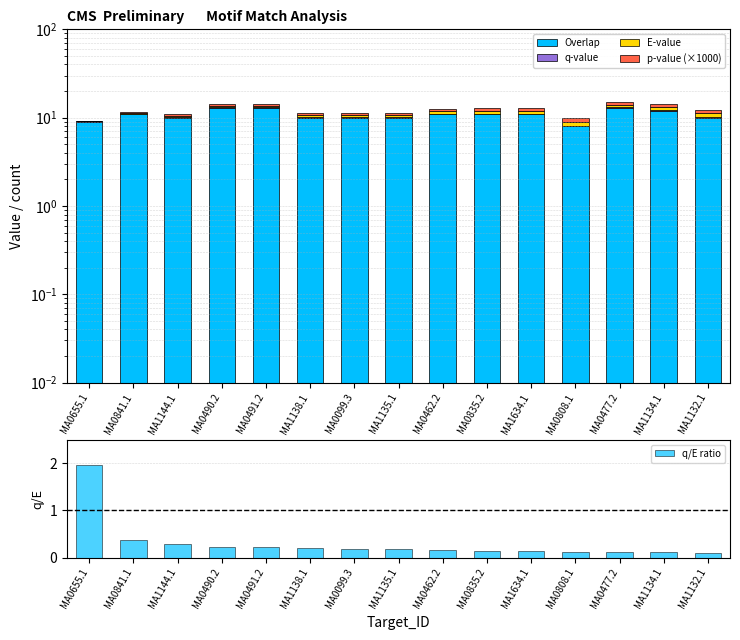

How many values in the Overlap series exceed 11?

4